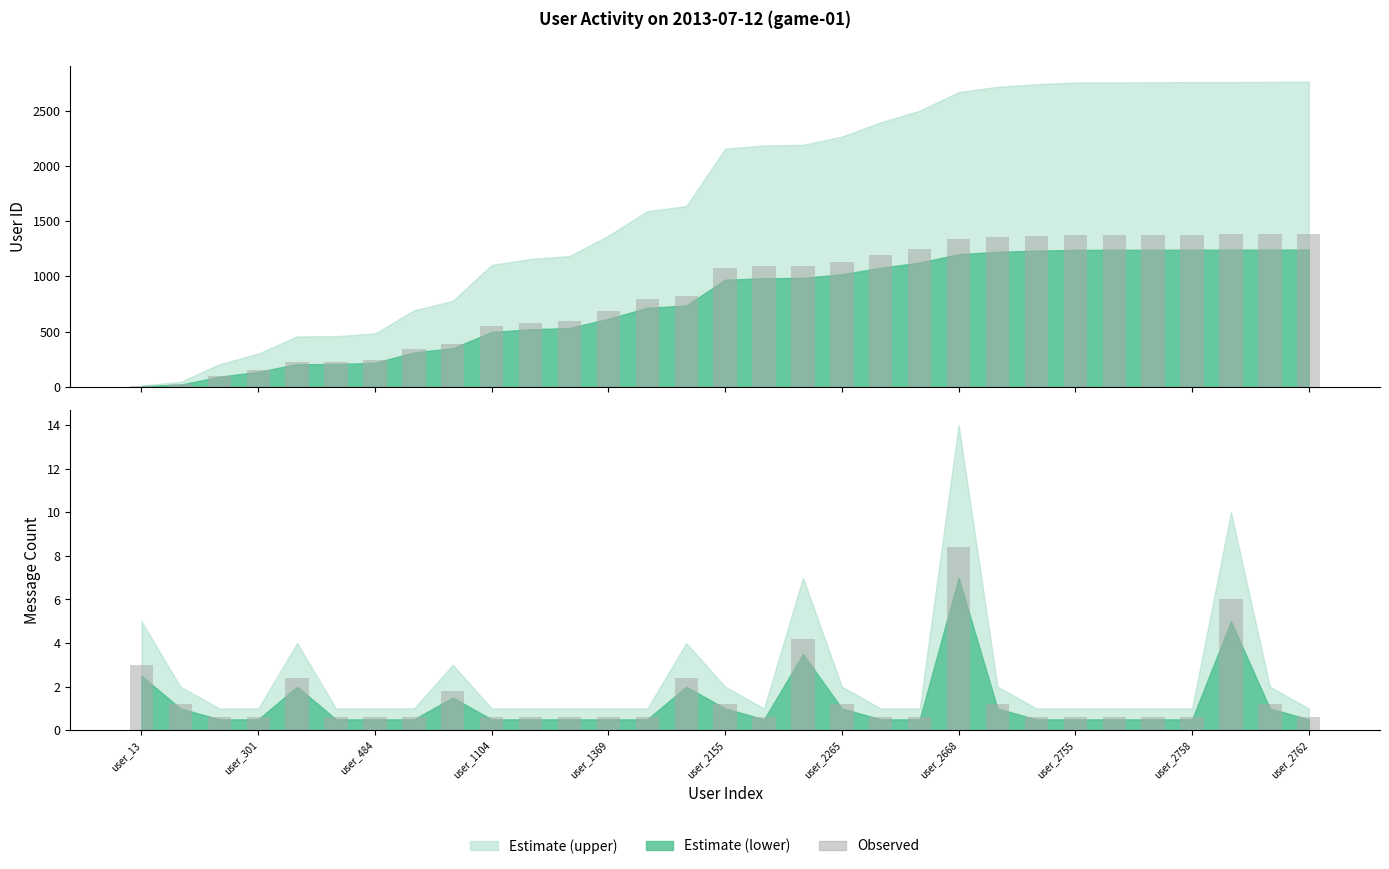

What is the value of the 14th bar from the left?

0.6